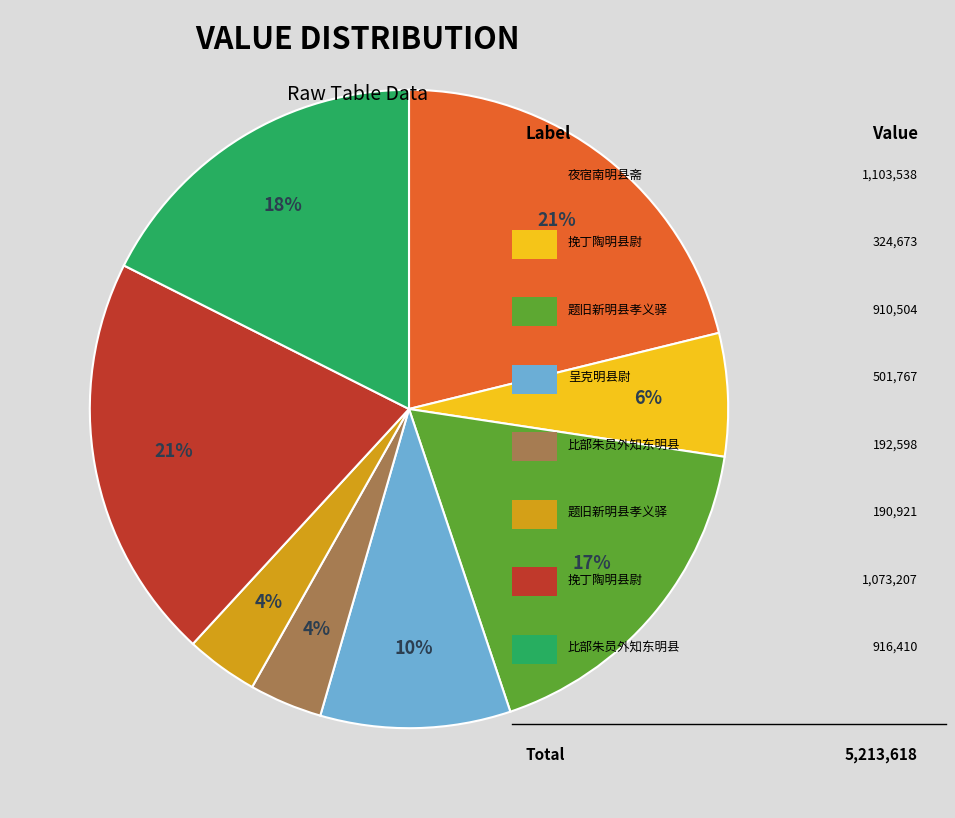

To the nearest percent, what is the average slice percentage?

12%